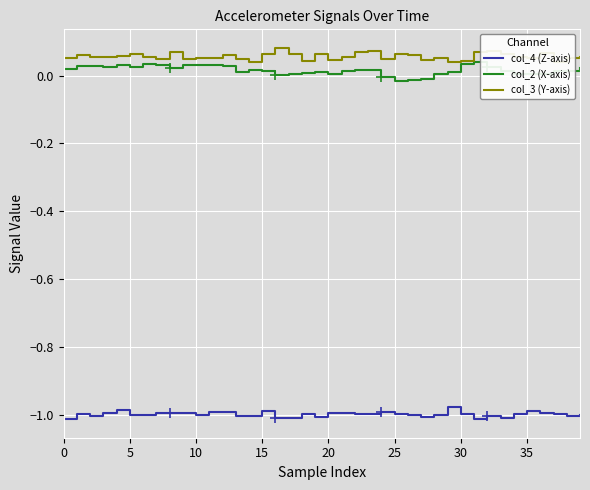

At how many categories does at least one series exceed 0?

40